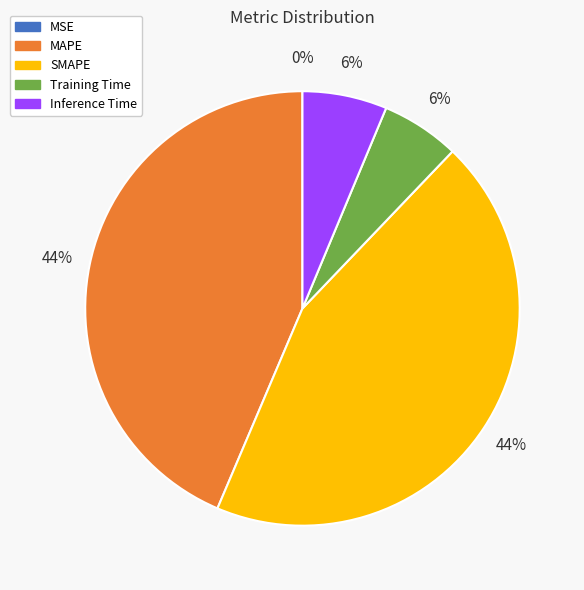

Is SMAPE the majority of the pie?

No